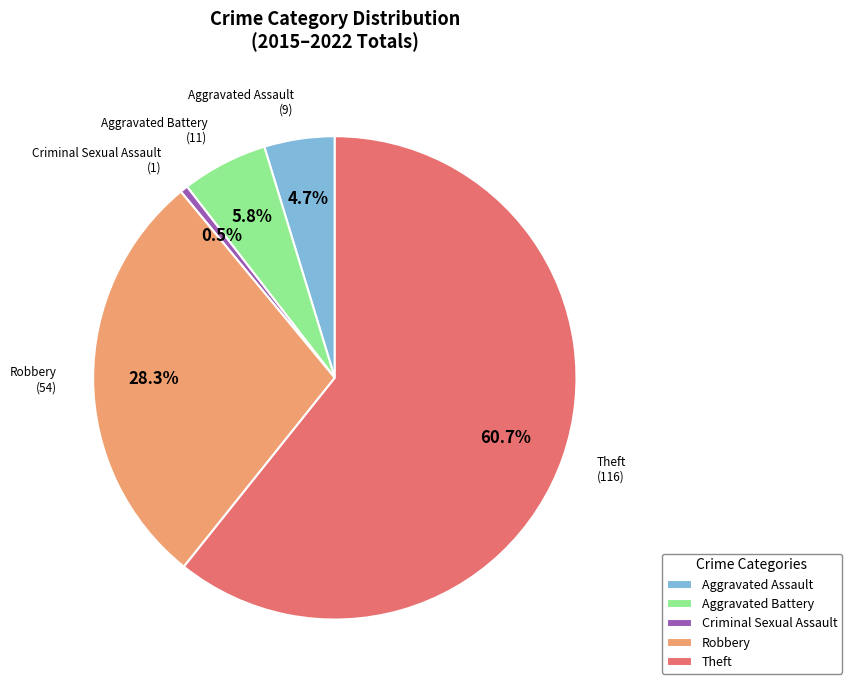

Between Aggravated Battery and Robbery, which is larger?

Robbery